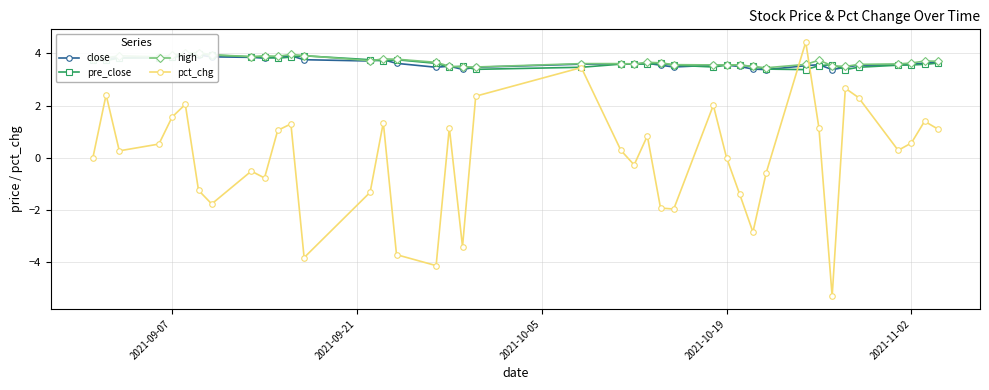

What is the highest value of the pct_chg series?

4.4